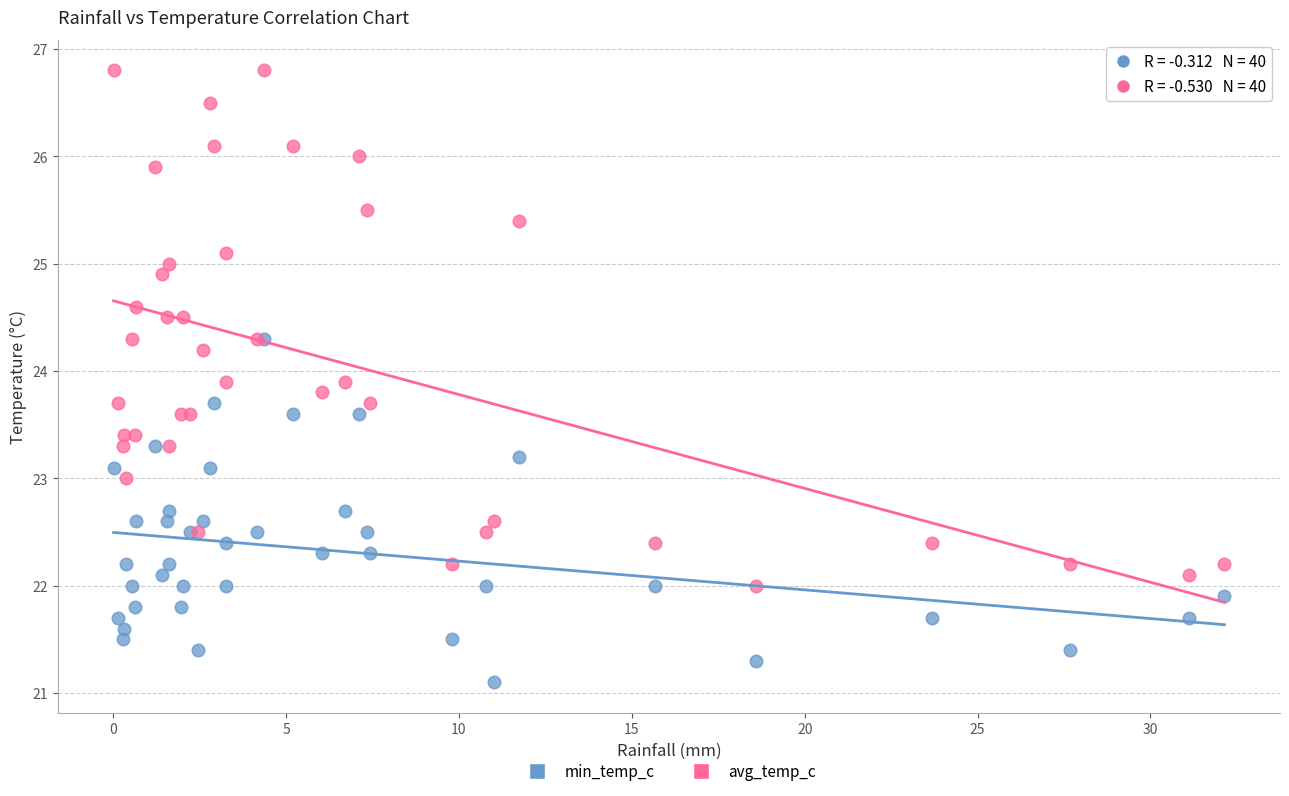

What are all the series names shown in the legend?

min_temp_c, avg_temp_c